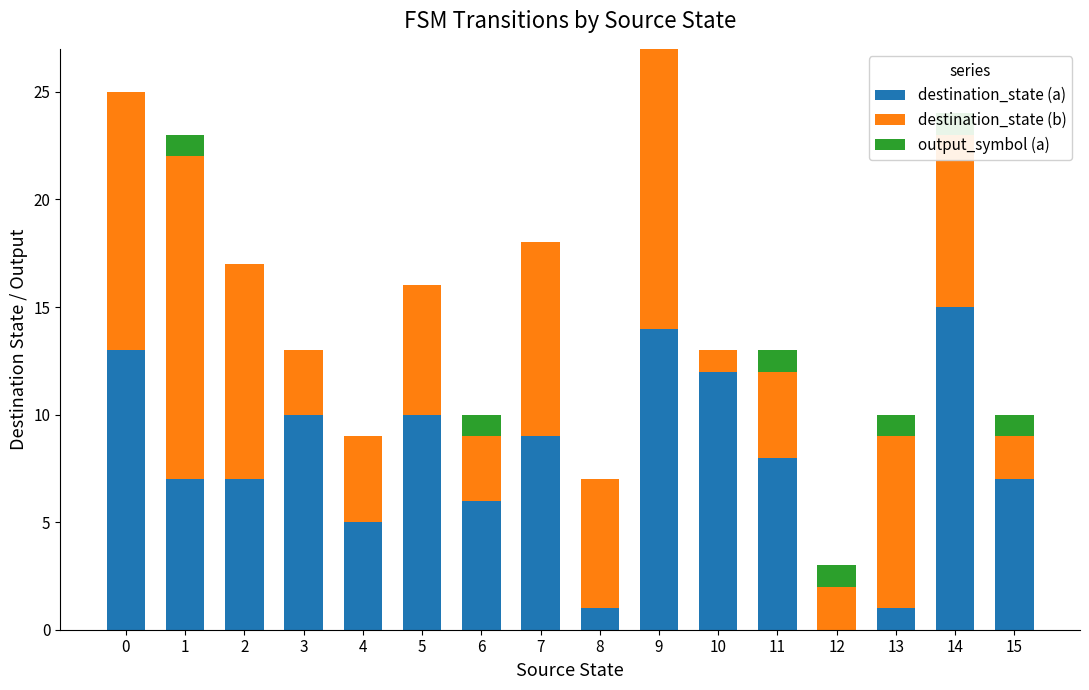

What is the value of the destination_state (a) bar at the 16th from the left?

7